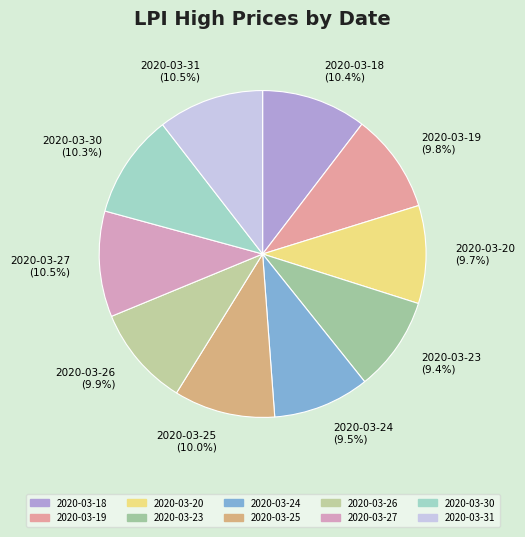

How many slices are in this pie chart?

10